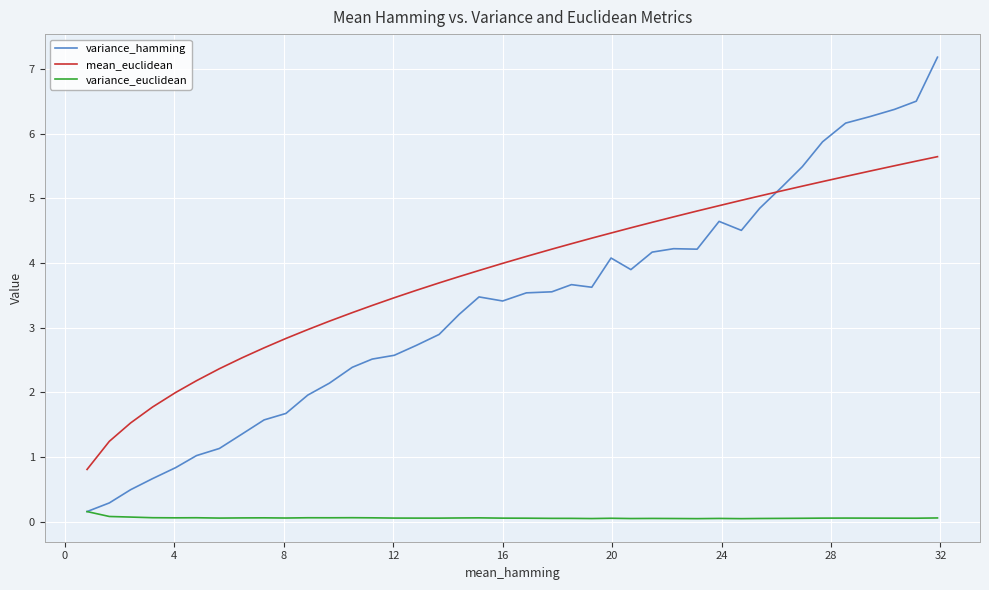

Which series has the largest range (max minus min)?

variance_hamming